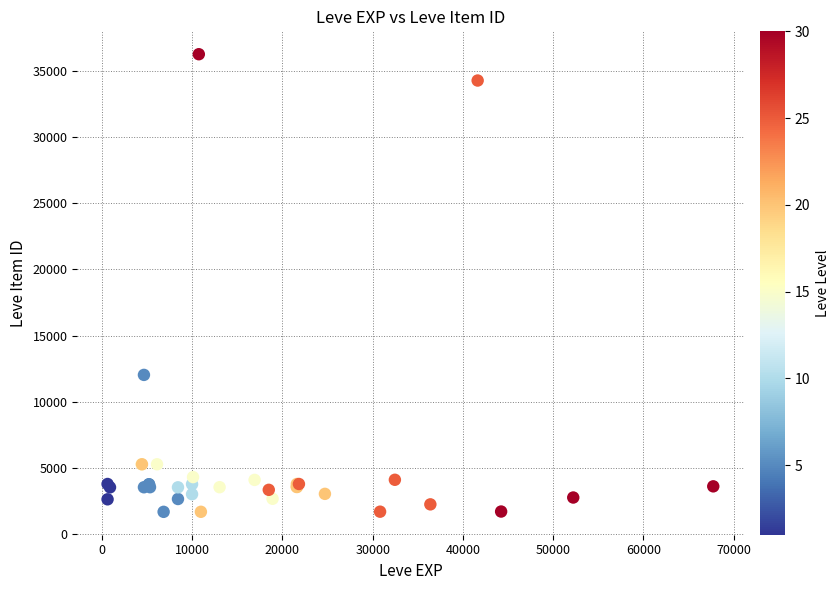

What Y value in the scatter plot is closest to 18966?

12028